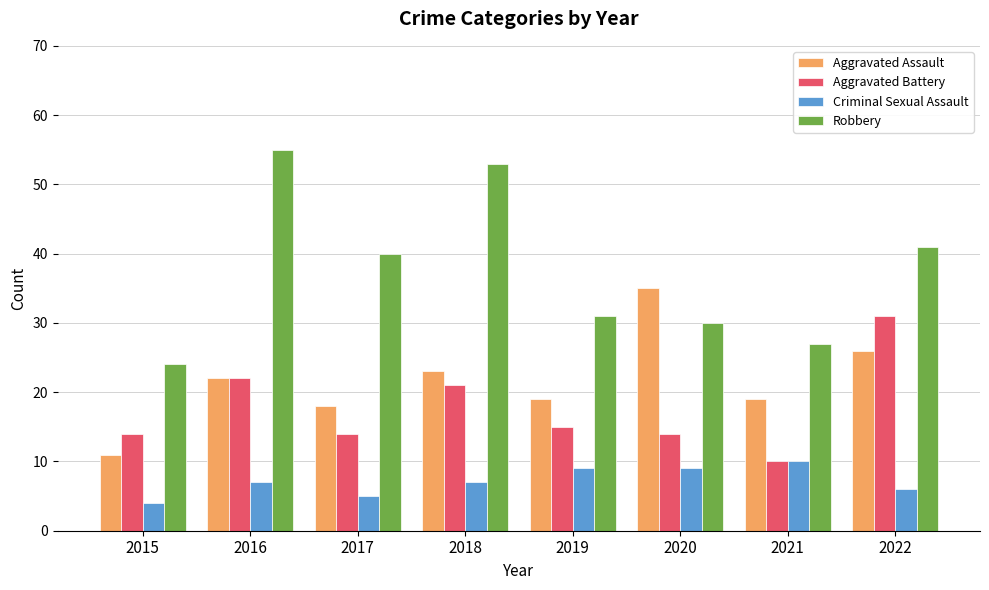

What is the sum of all Criminal Sexual Assault values?

57